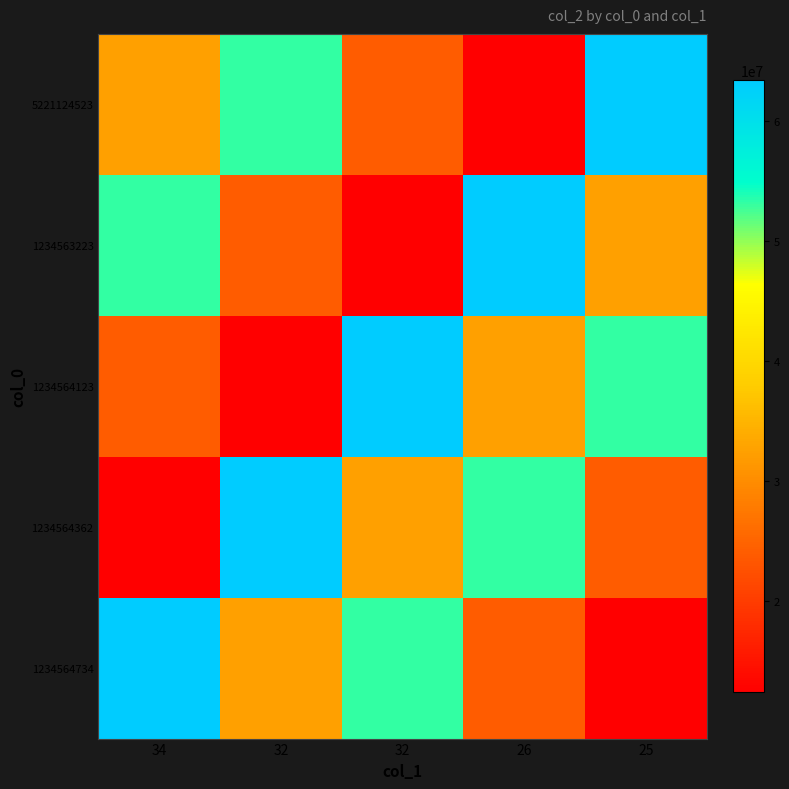

At how many categories does at least one series exceed 44933005?

5